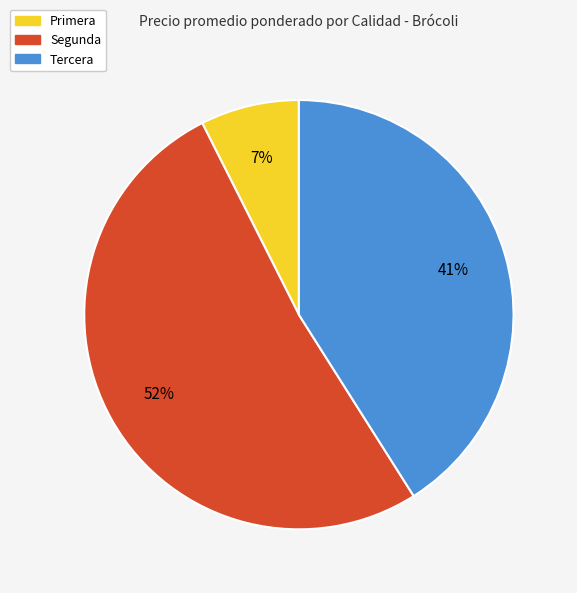

The Tercera slice represents 41% of the pie. True or false?

True